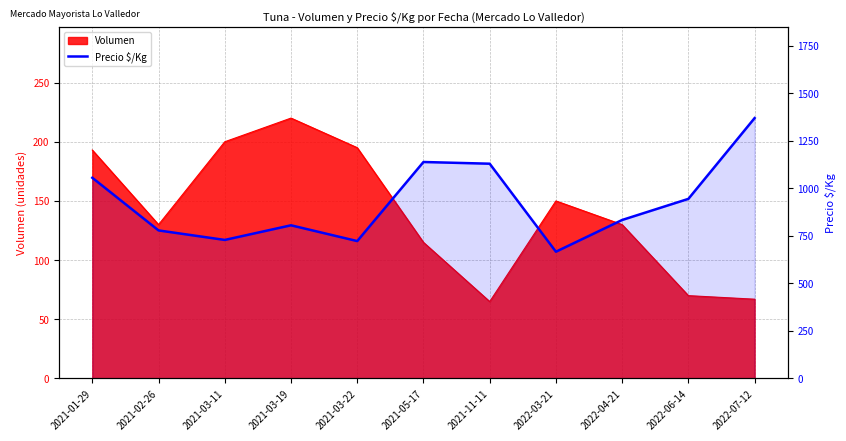

What is the difference between the second highest and second lowest values?

416